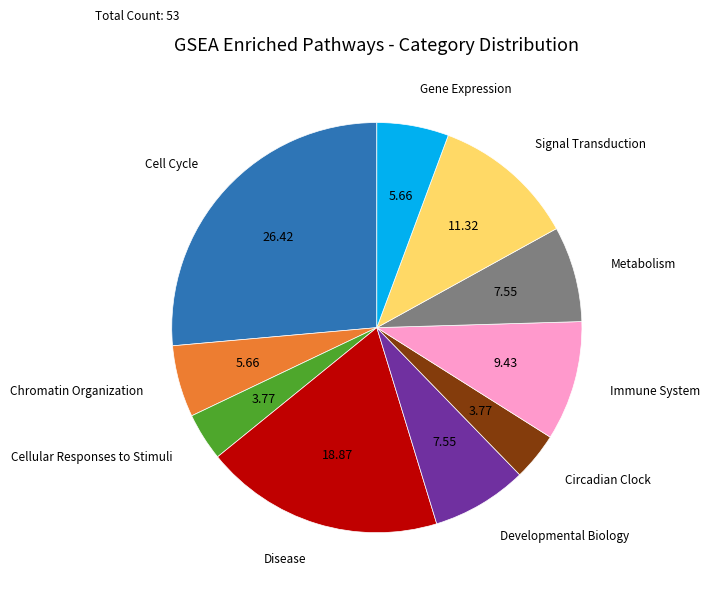

Does any single category account for the majority?

No